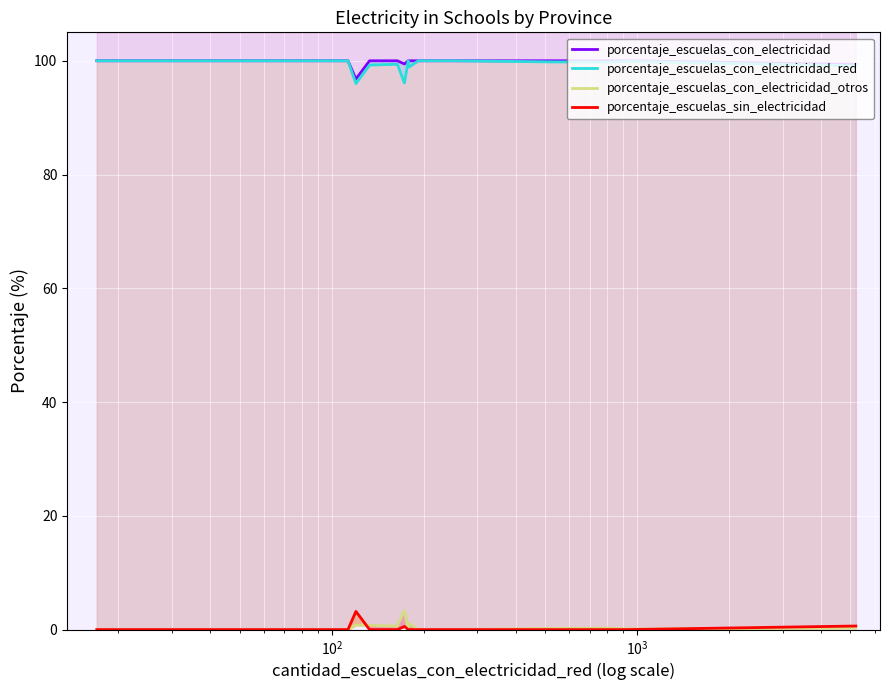

Is the value of porcentaje_escuelas_con_electricidad at 15 greater than the value of porcentaje_escuelas_sin_electricidad at 14?

Yes